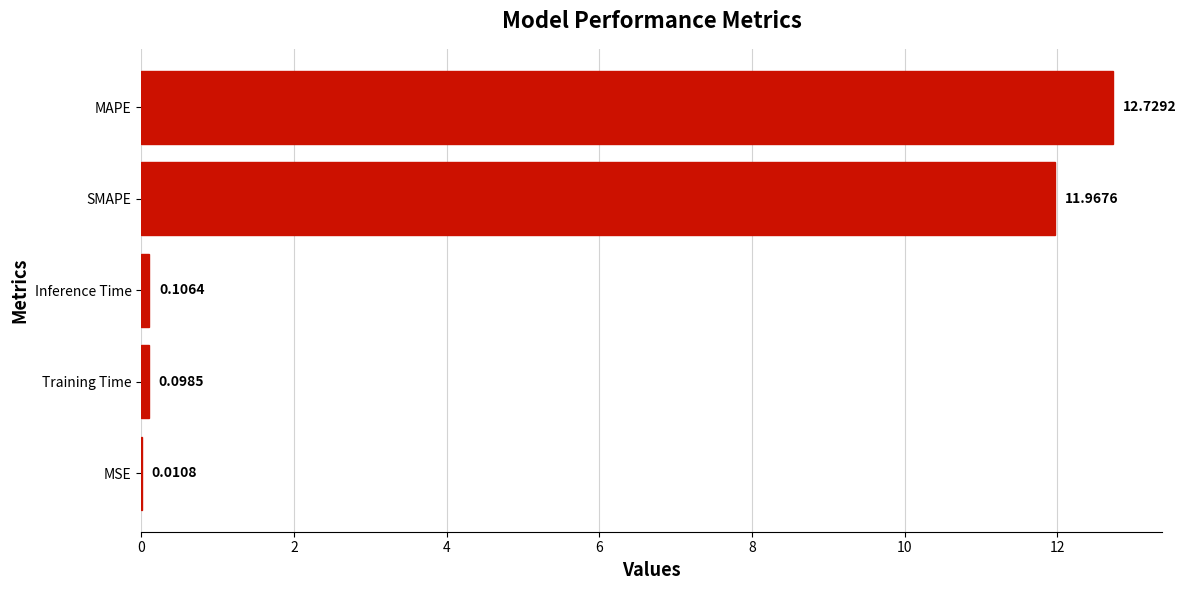

What is the greatest value displayed?

12.7